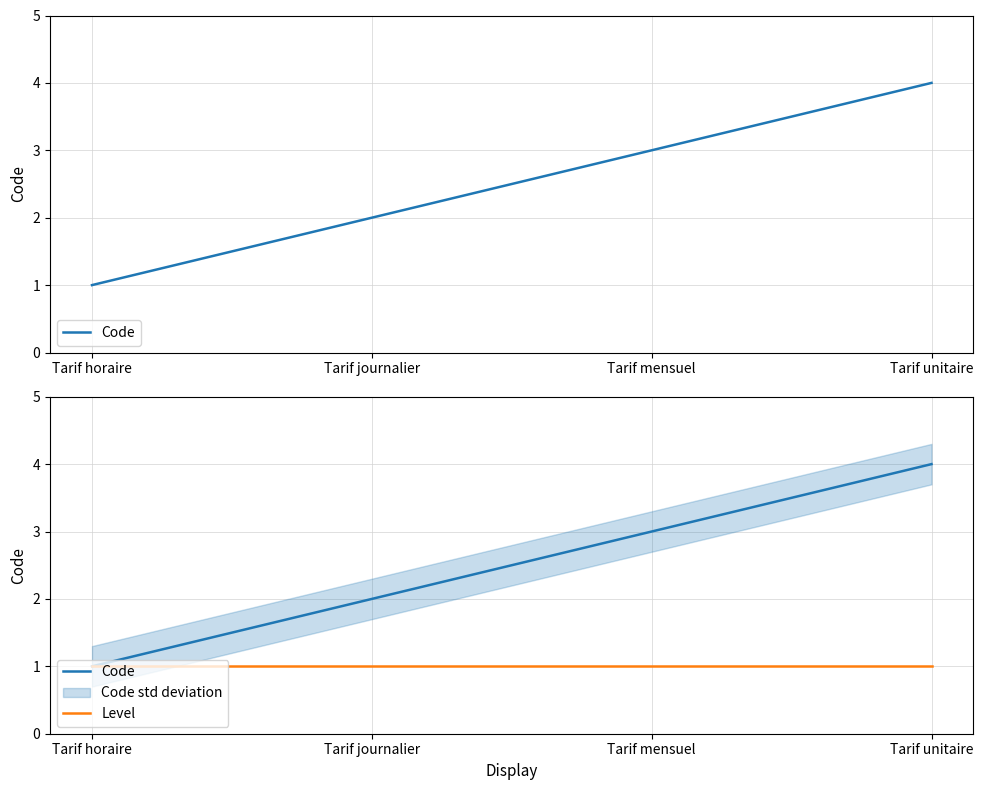

Reading right to left, transcribe all the data shown in this chart.

Code: 4	3	2	1
Level: 1	1	1	1